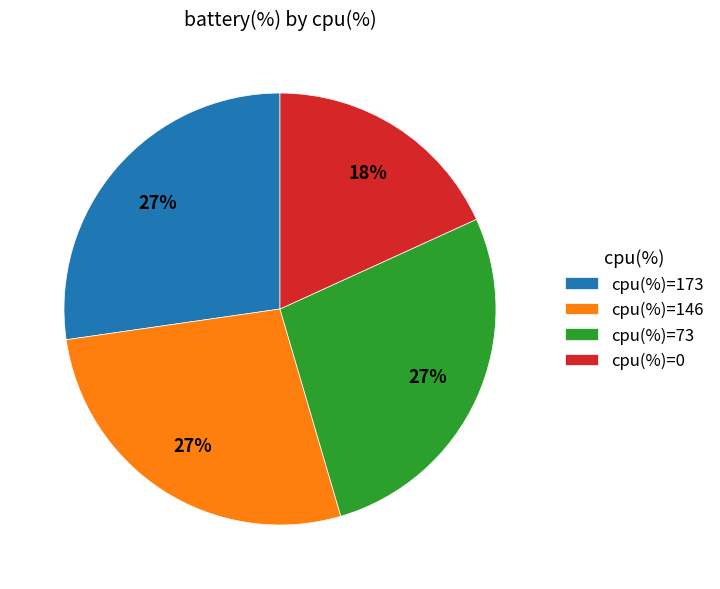

Count the number of slices in the pie.

4